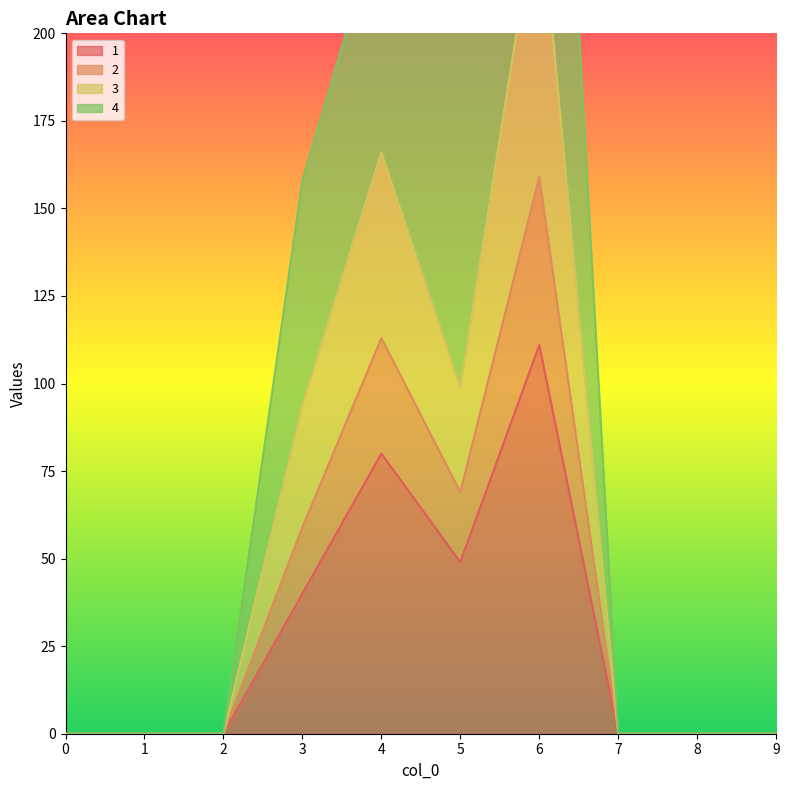

True or false: 3 and 2 intersect in this chart.

False